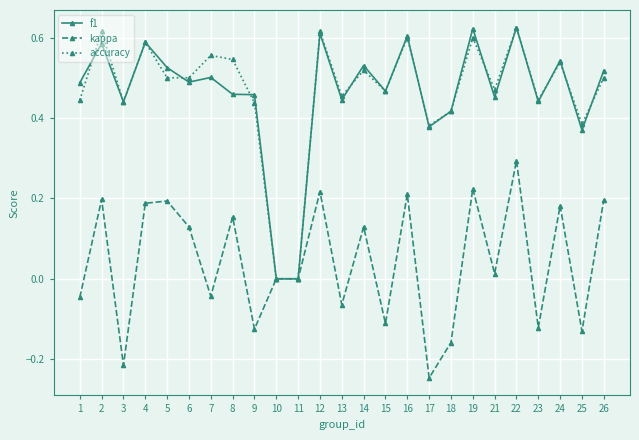

The f1 series shows 0.2 at 26. True or false?

False